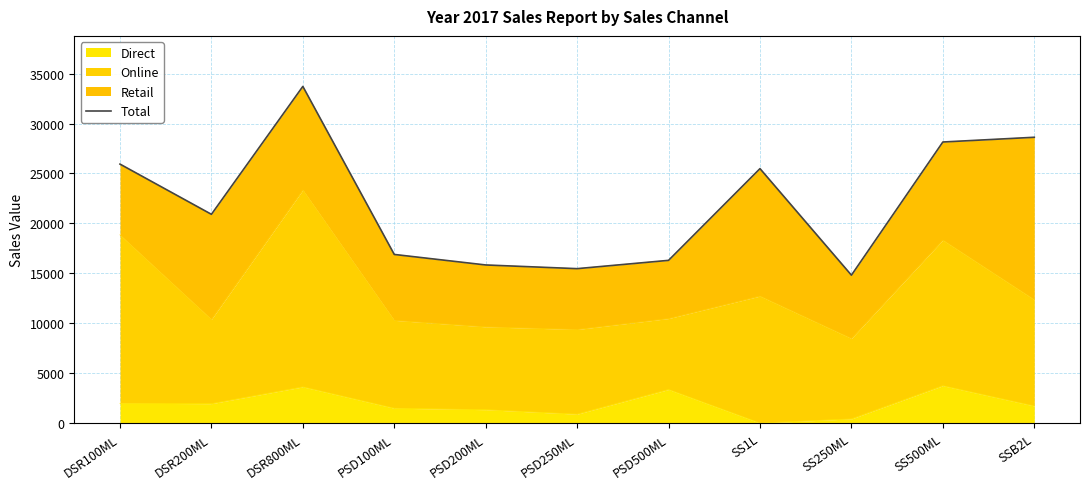

What is the maximum value shown in the chart?

33714.0